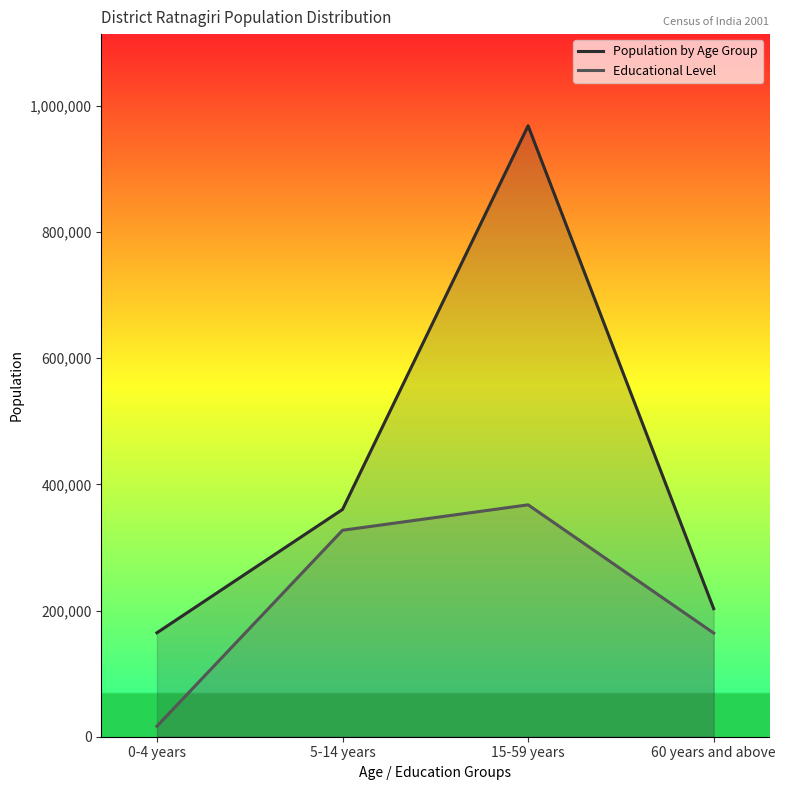

What position from the right is 60 years and above?

1